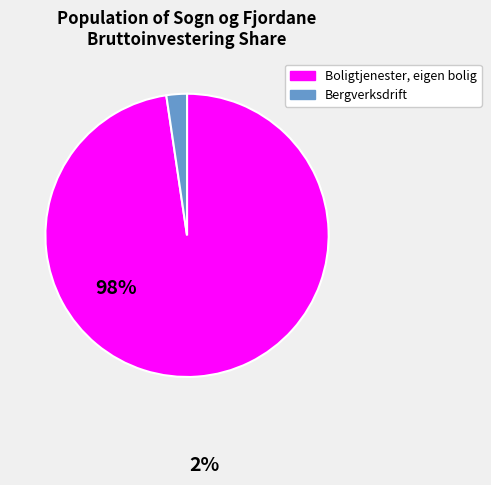

How many segments does this pie chart have?

2